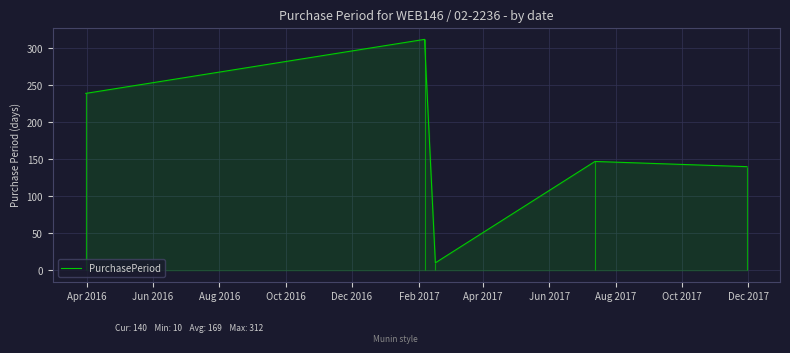

What is the value of the 4th point from the left?

147